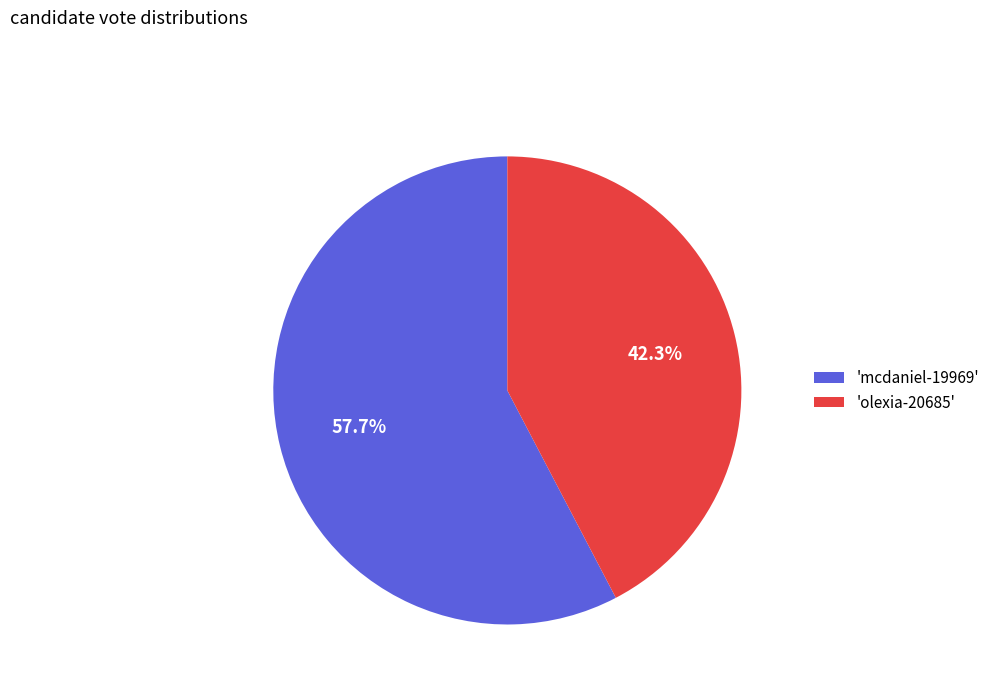

What is the ratio of the value at 'mcdaniel-19969' to the value at 'olexia-20685'?

1.4